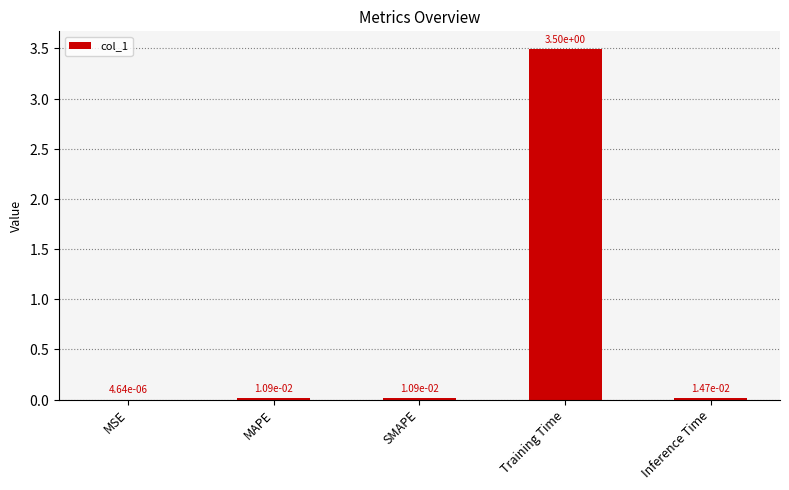

At which category does the chart reach its peak across all series?

Training Time